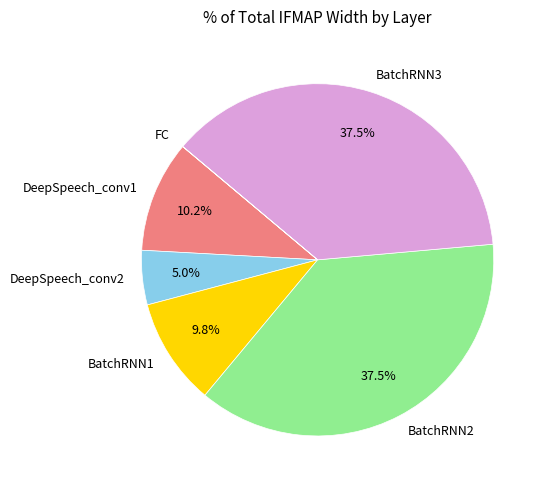

To the nearest percent, what is the combined percentage of DeepSpeech_conv1 and BatchRNN2?

48%